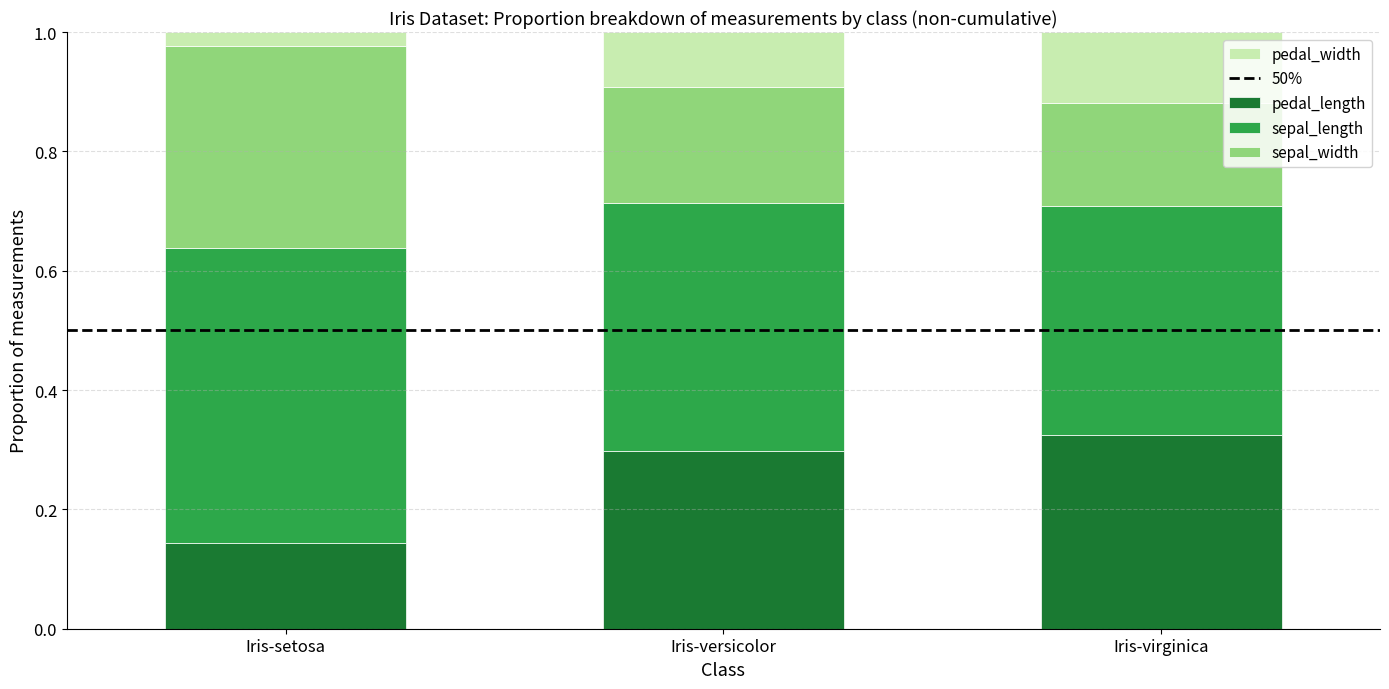

List the labels in order of pedal_length value, smallest first.

Iris-setosa, Iris-versicolor, Iris-virginica